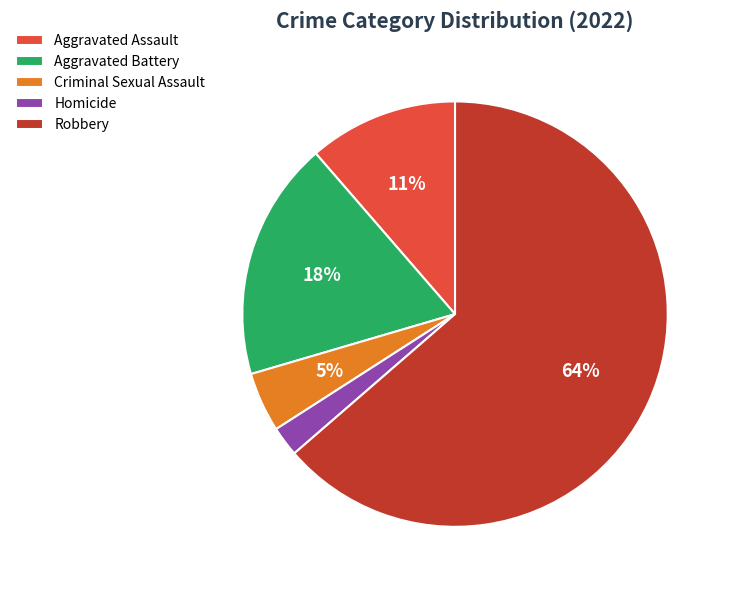

Do Aggravated Assault and Aggravated Battery together represent more than half of the pie?

No